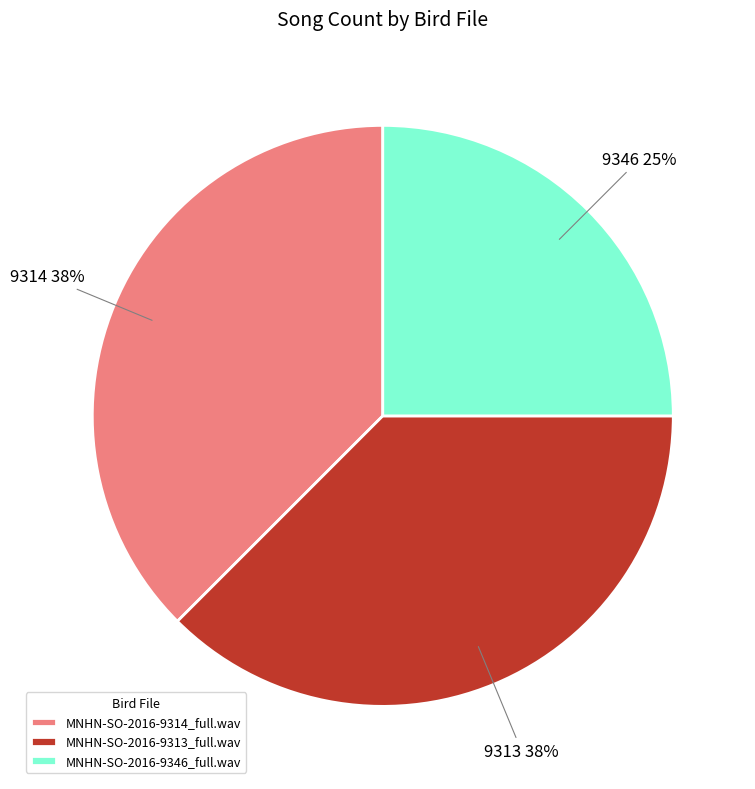

Do MNHN-SO-2016-9346_full.wav and MNHN-SO-2016-9314_full.wav together represent more than half of the pie?

Yes